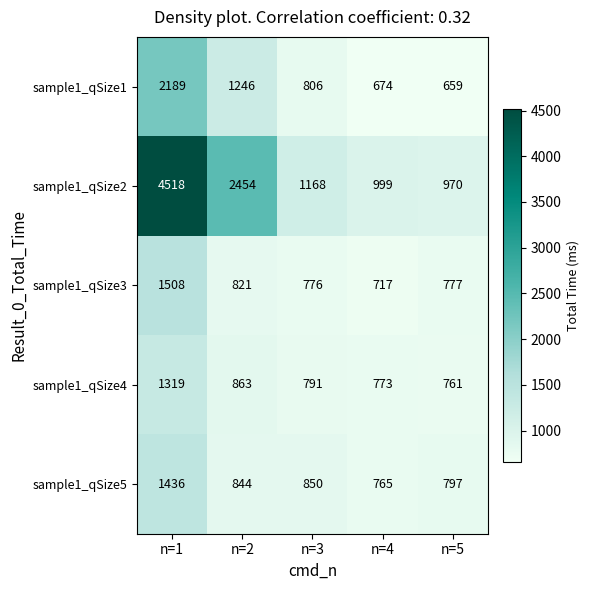

Count the number of data series in this chart.

5